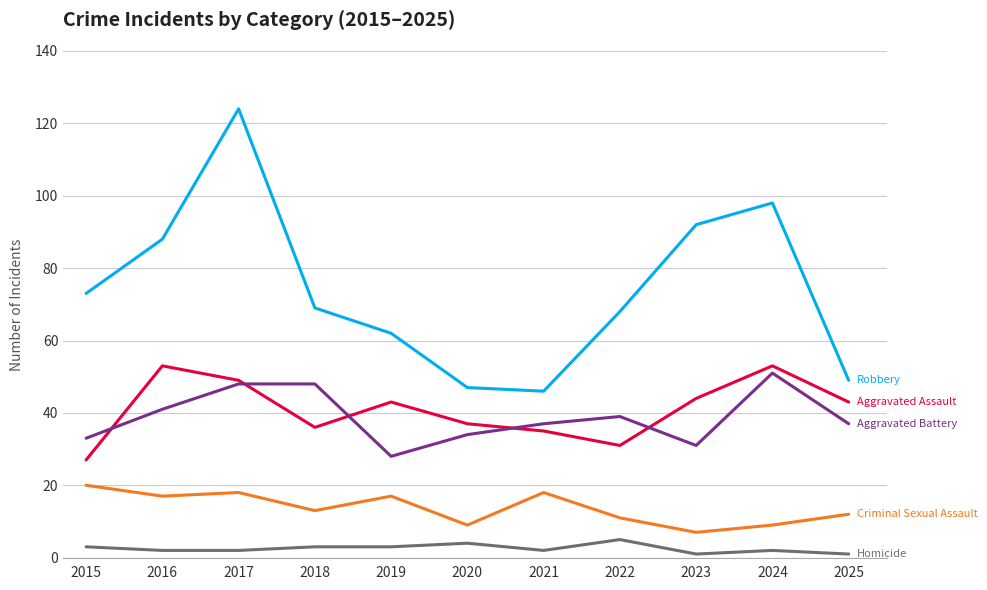

At which category does the chart reach its peak across all series?

2017